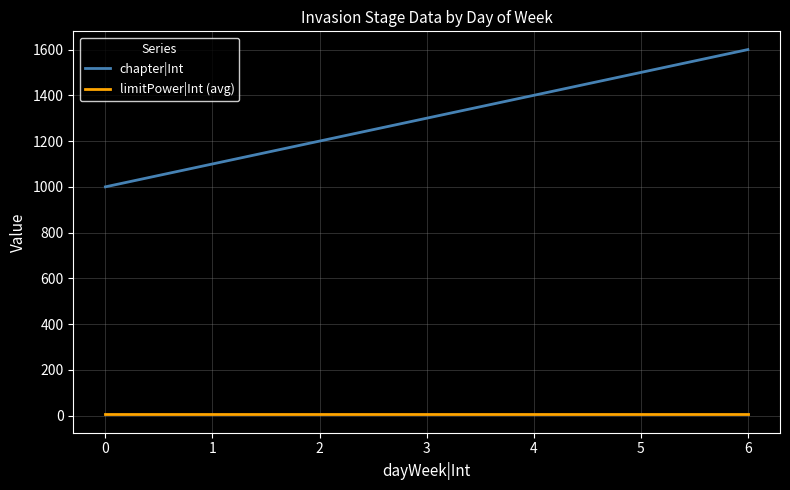

List the series in order of their overall mean, lowest first.

limitPower|Int (avg), chapter|Int